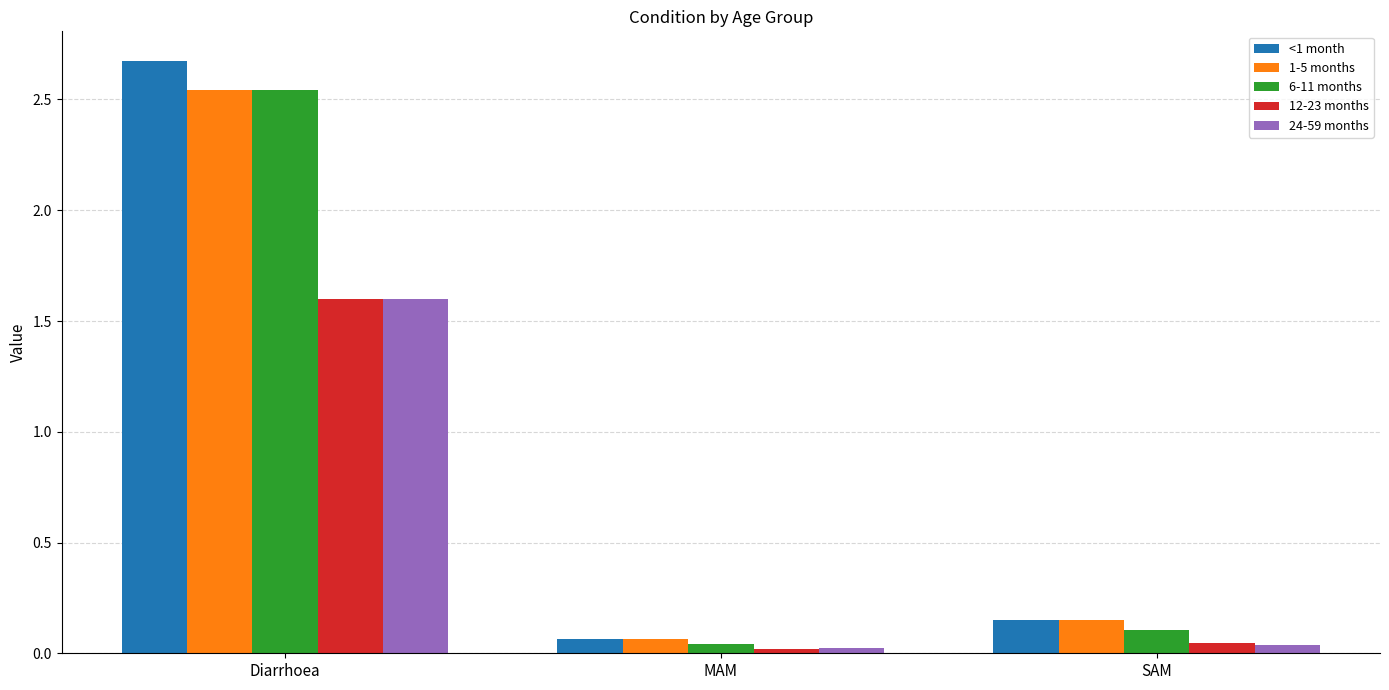

How many bars are there in each group?

5